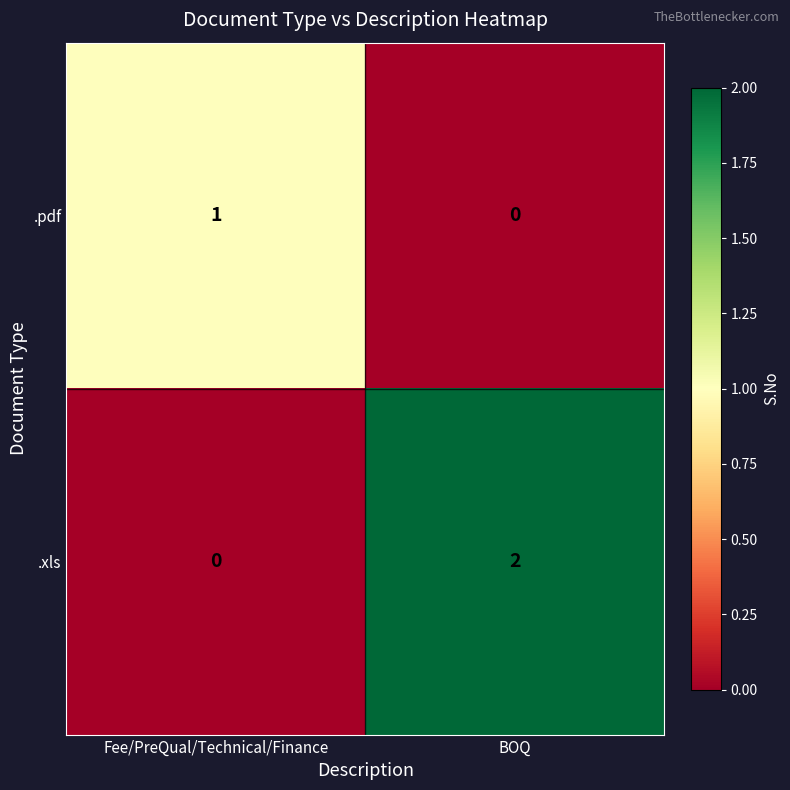

Which category has the lowest value in the .pdf series?

BOQ